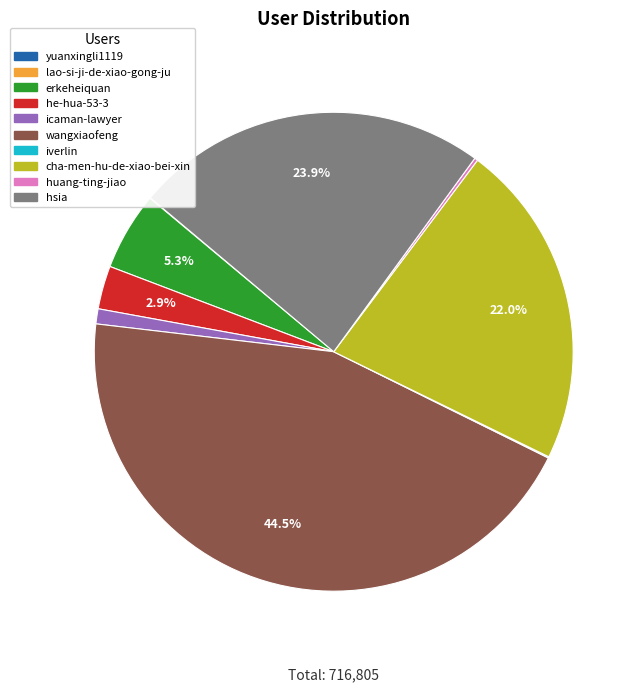

What is the largest slice in the pie chart?

wangxiaofeng